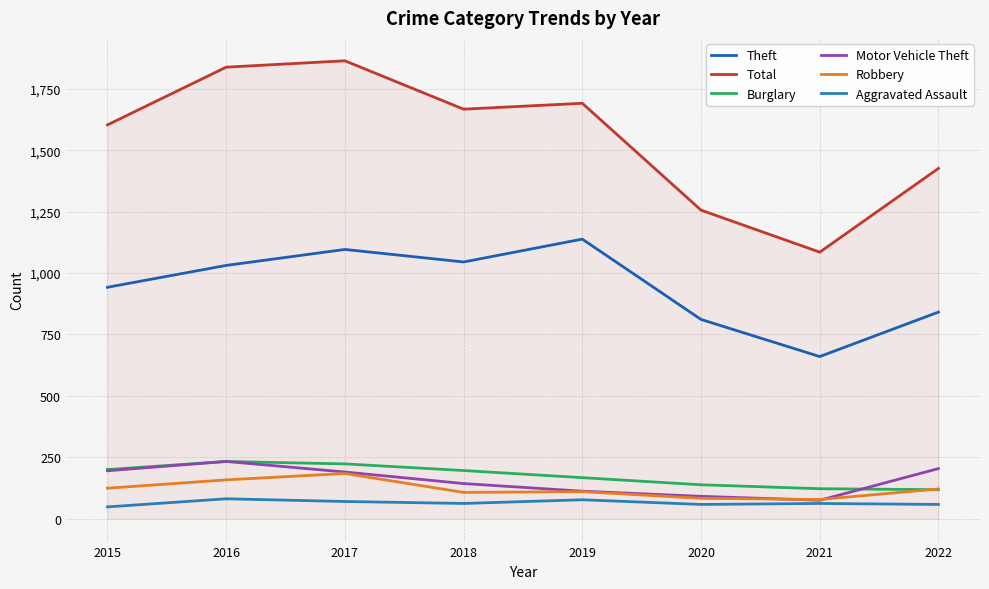

Is the value of Motor Vehicle Theft at 2018 greater than the value of Total at 2015?

No